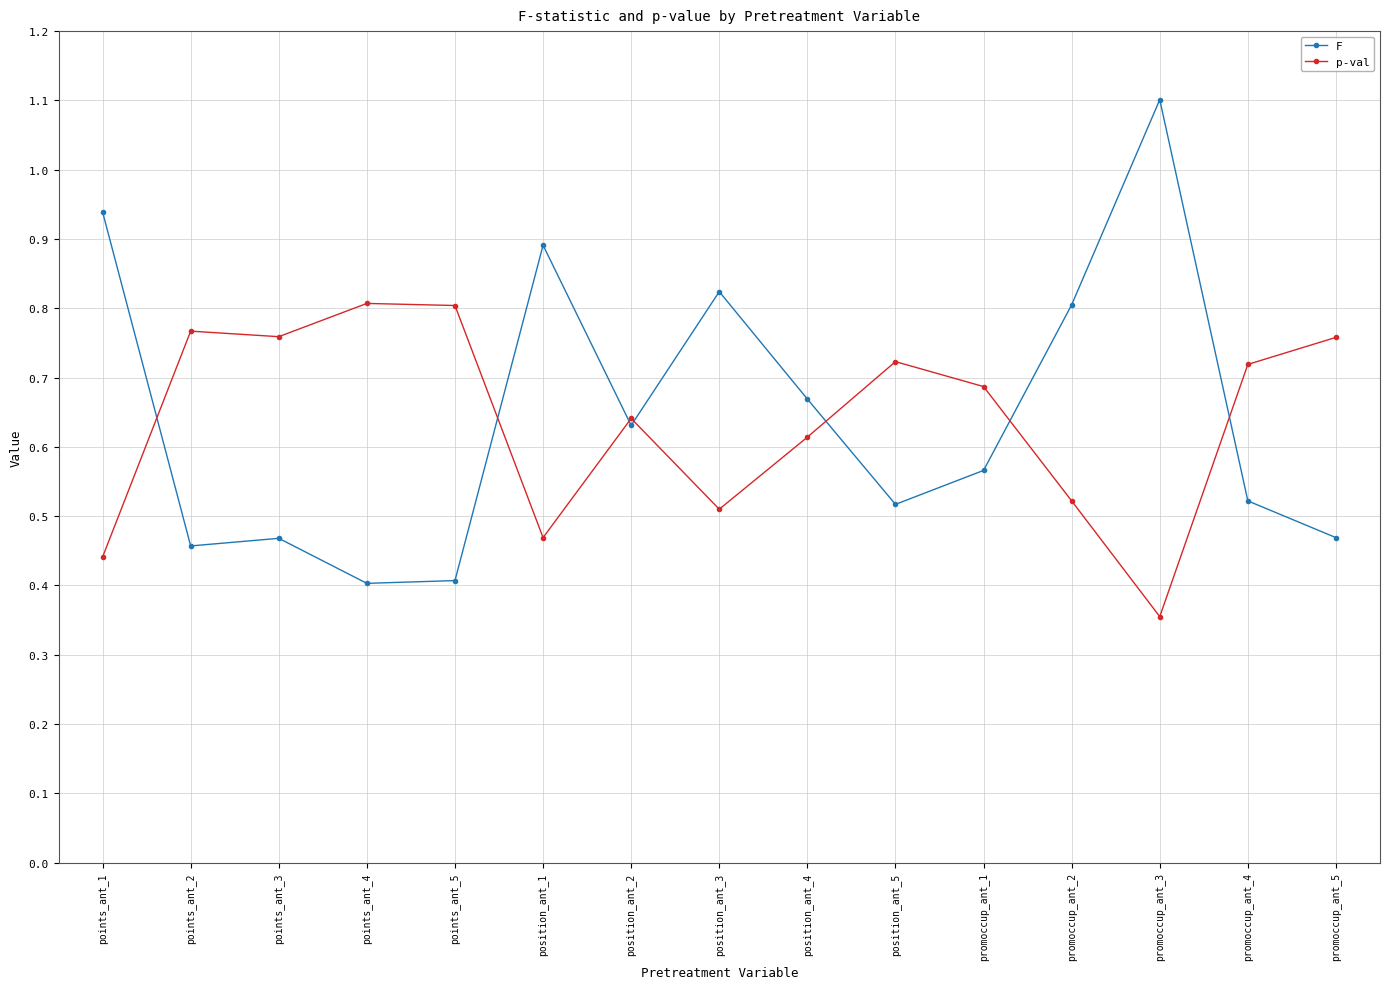

Count the number of data series in this chart.

2